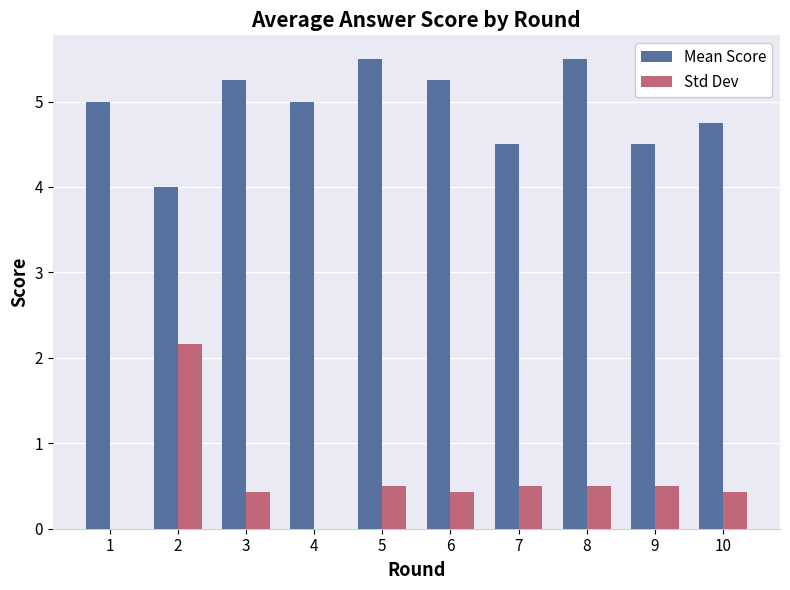

The value of Std Dev at 9 is 0.5. True or false?

True